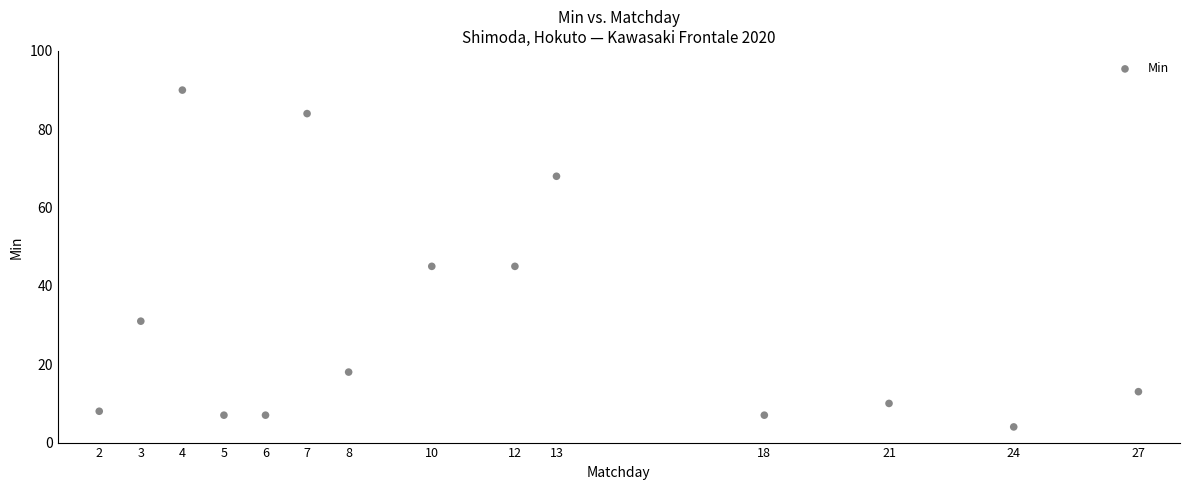

What is the range of X values (max minus min)?

25